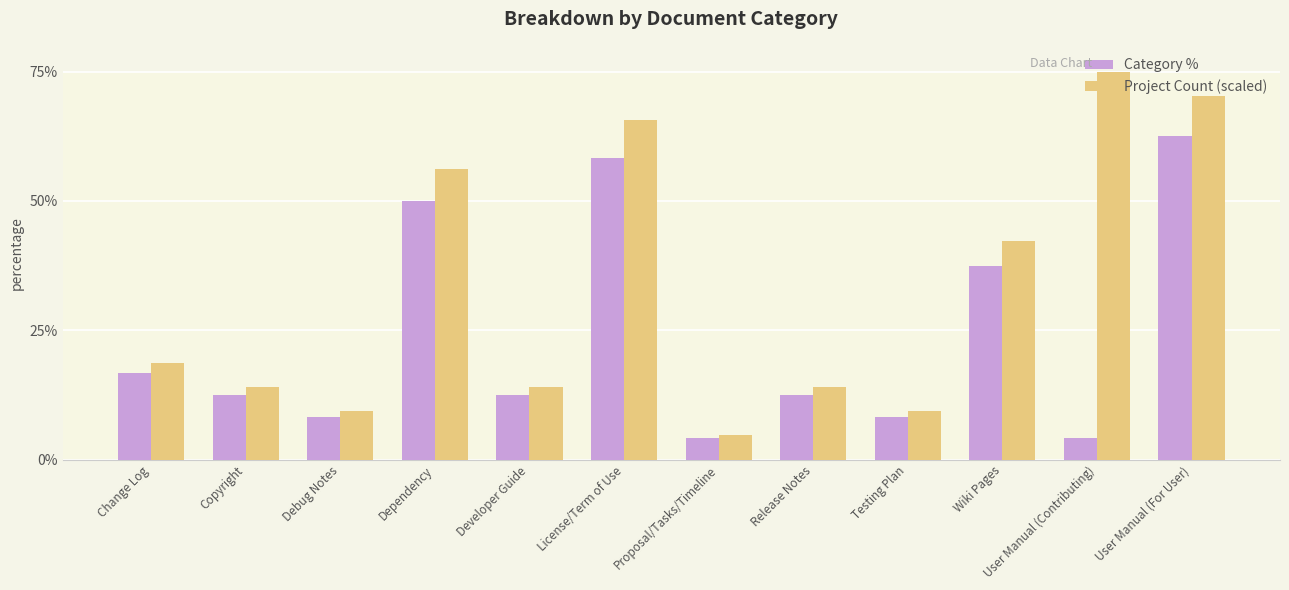

Reading left to right, extract all data points from this chart.

Category %: 0.2	0.1	0.1	0.5	0.1	0.6	0.0	0.1	0.1	0.4	0.0	0.6
Project Count (scaled): 0.2	0.1	0.1	0.6	0.1	0.7	0.0	0.1	0.1	0.4	0.8	0.7